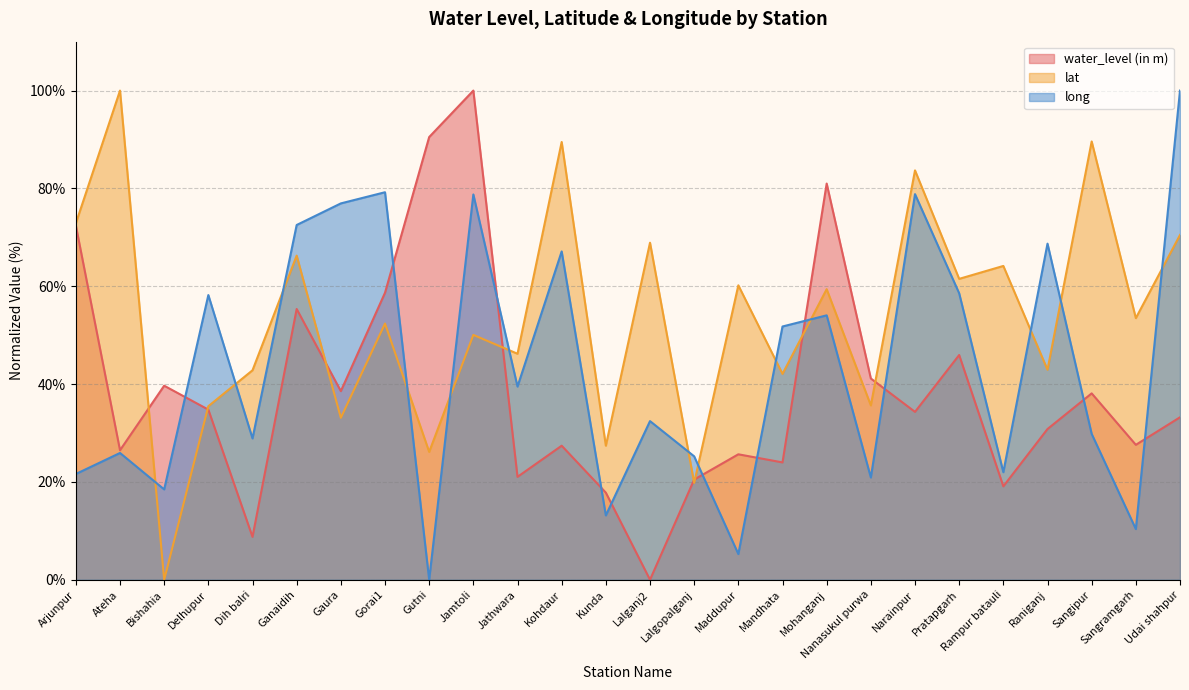

Where do water_level (in m) and lat first cross each other?

Ateha and Bishahia